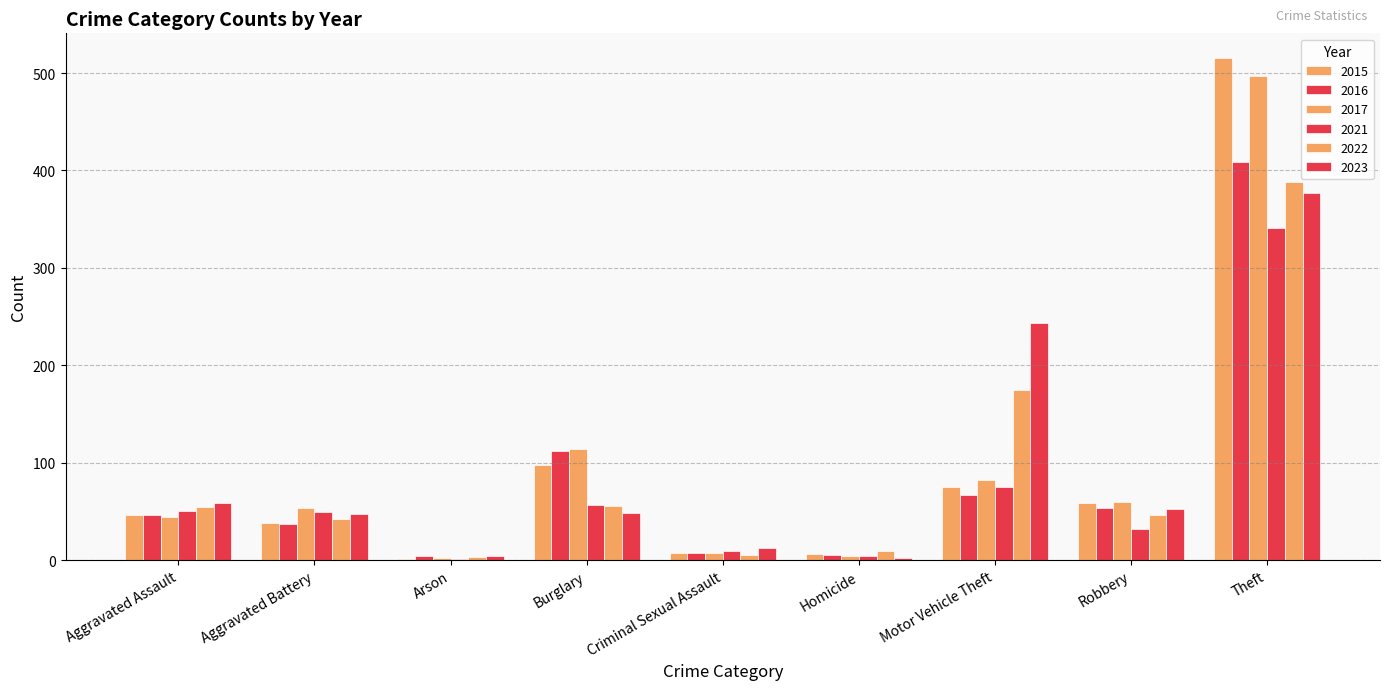

How many groups of bars are there?

9